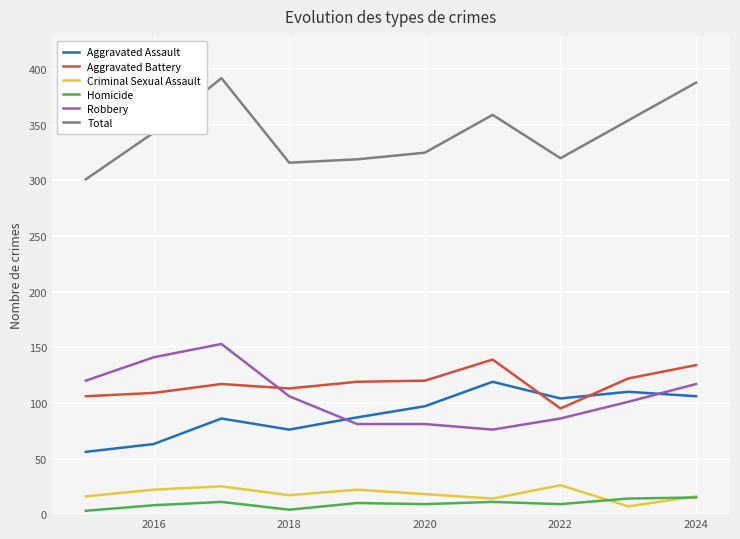

What is the highest value of the Aggravated Assault series?

119